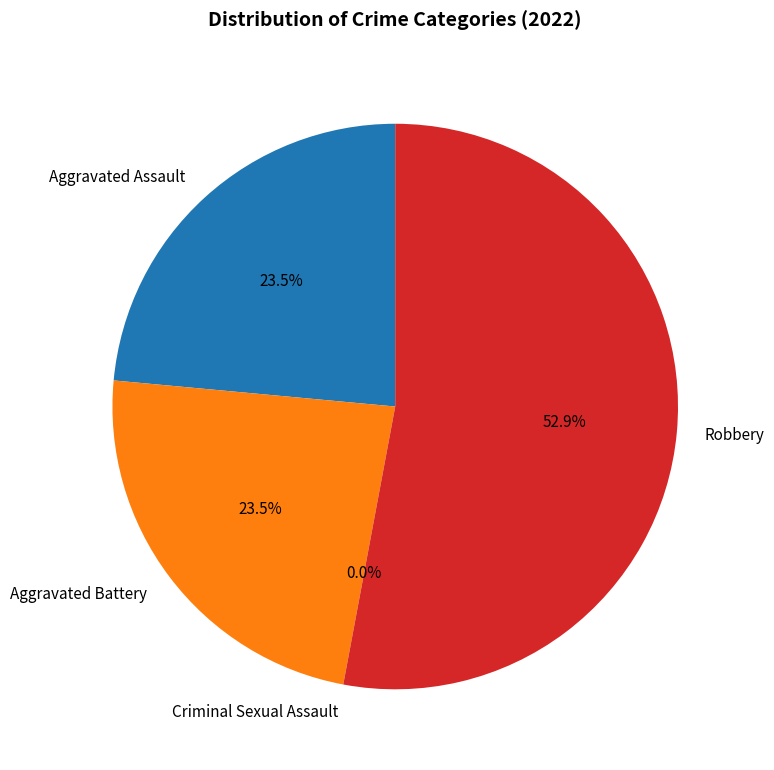

Rank the categories by value from highest to lowest.

Robbery, Aggravated Assault, Aggravated Battery, Criminal Sexual Assault